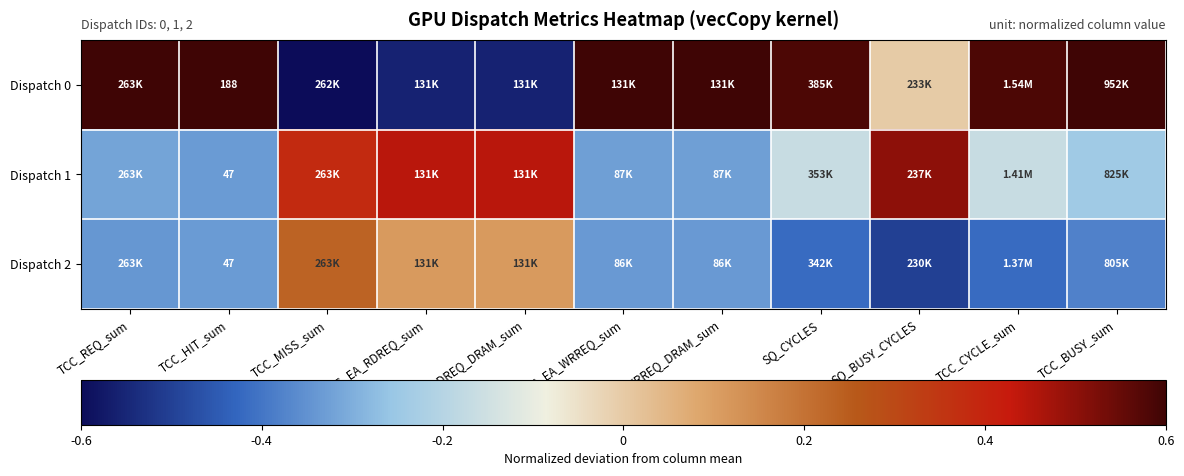

True or false: Dispatch 0 has a value of -0.3 at TCC_EA_RDREQ_DRAM_sum.

False